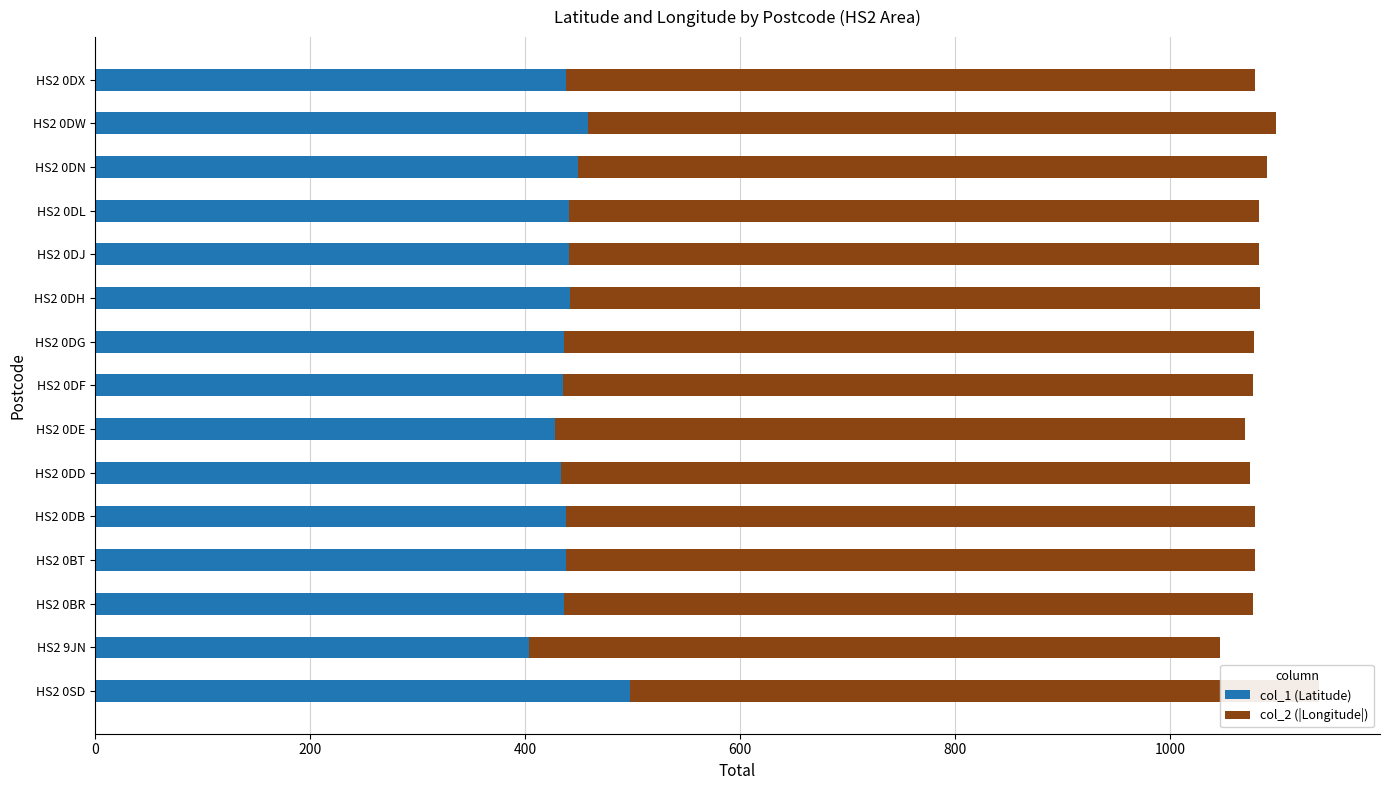

What is the highest value of the col_1 (Latitude) series?

497.5